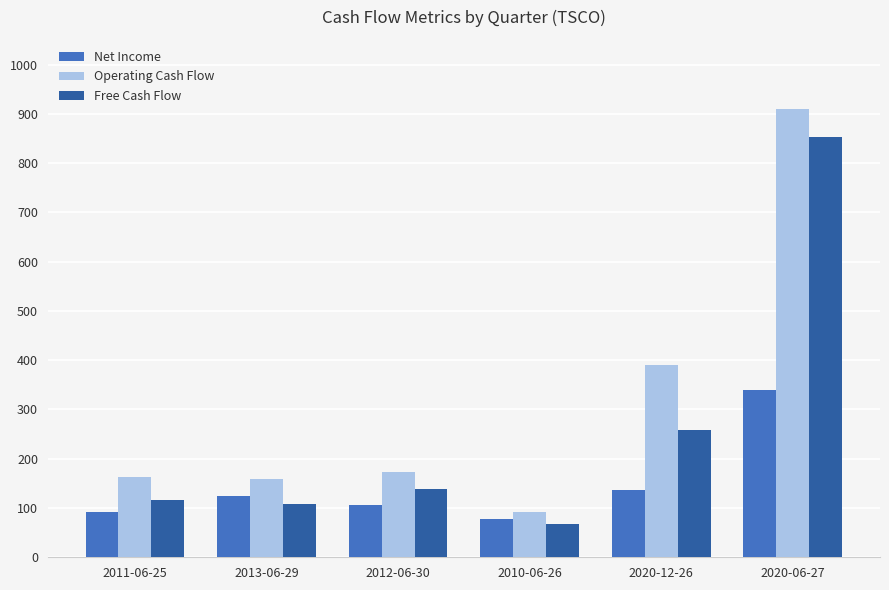

What is the label of the 1st bar from the left?

2011-06-25